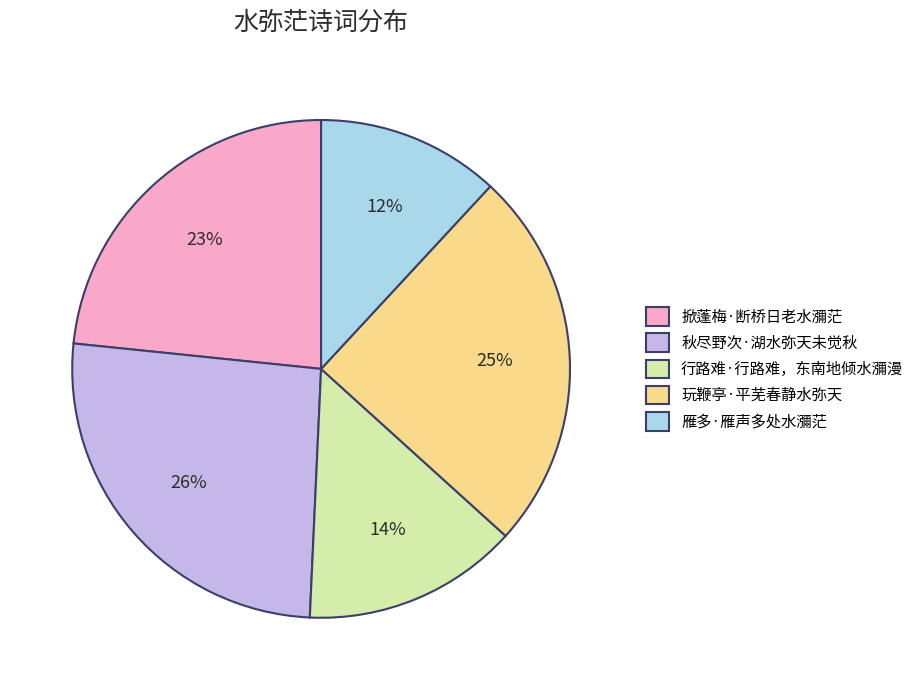

Count the number of slices in the pie.

5